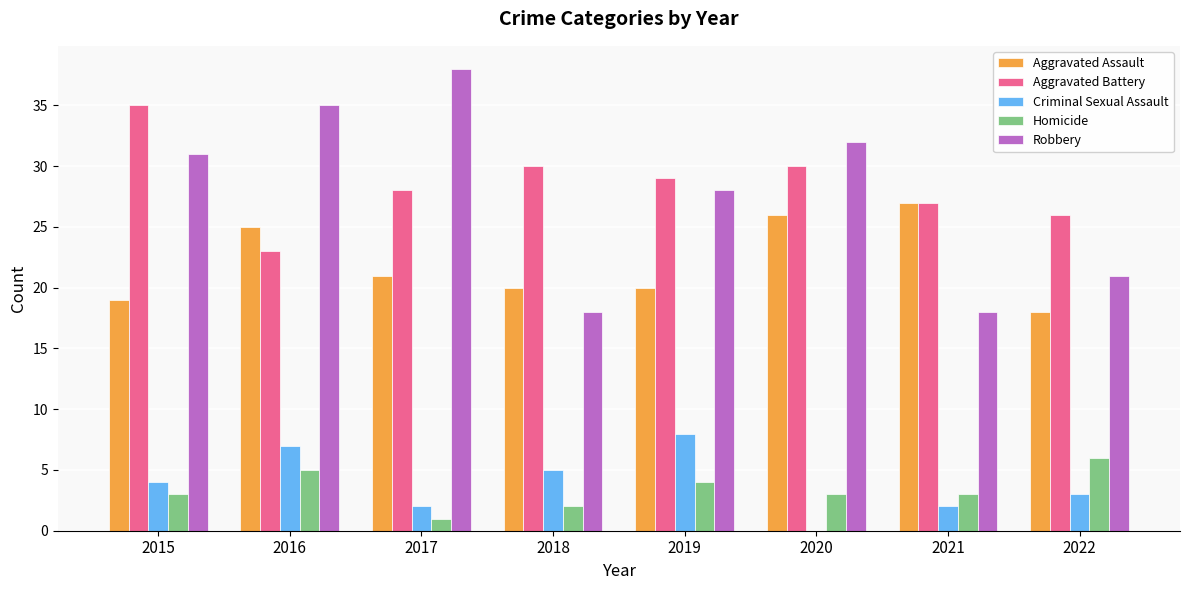

What are all the series names shown in the legend?

Aggravated Assault, Aggravated Battery, Criminal Sexual Assault, Homicide, Robbery